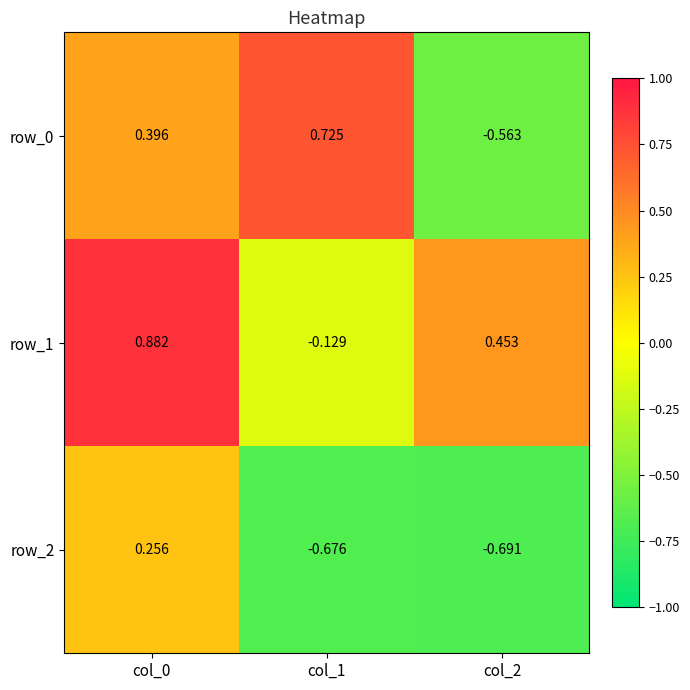

How many values in row_2 are above zero?

1